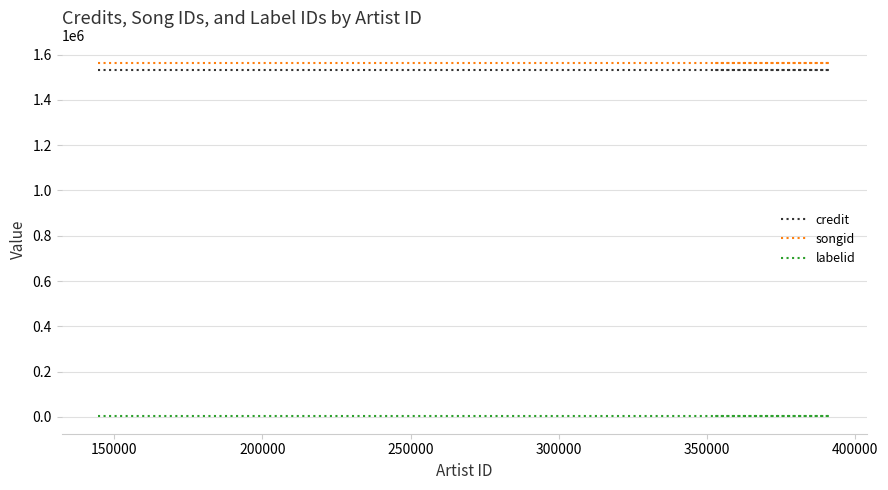

Is it true that credit equals 2638176 at 150000?

False